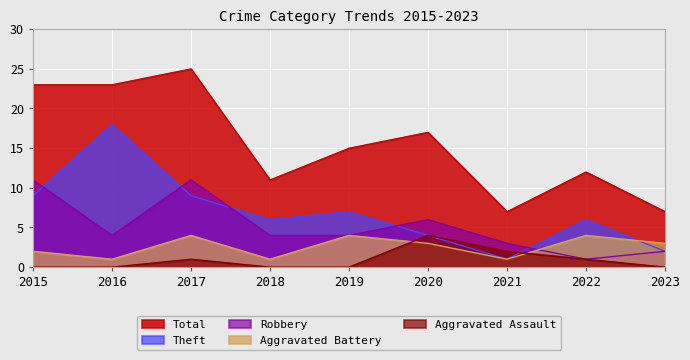

How many data points does each series have?

9